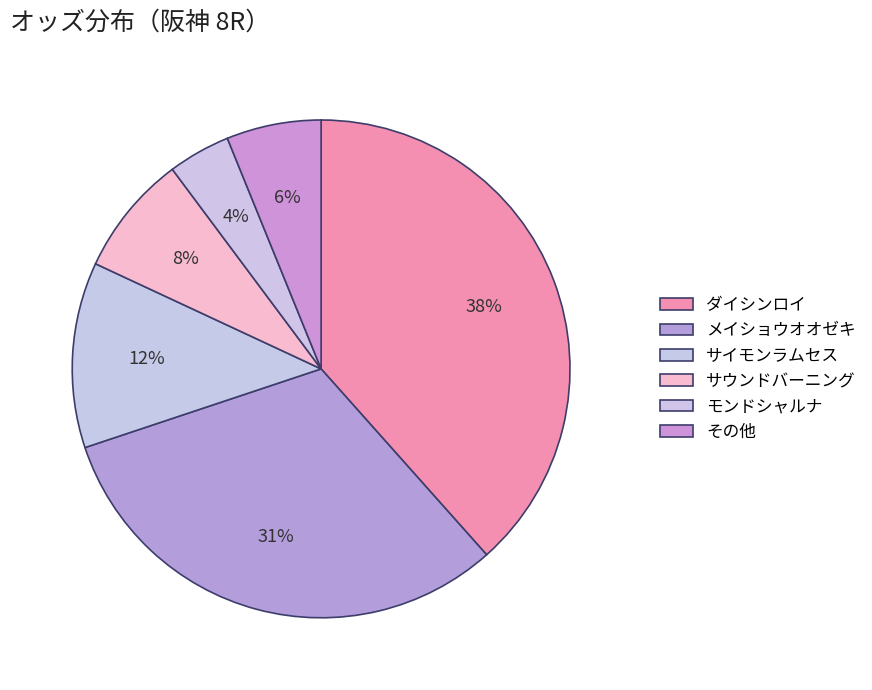

How many slices are in this pie chart?

6